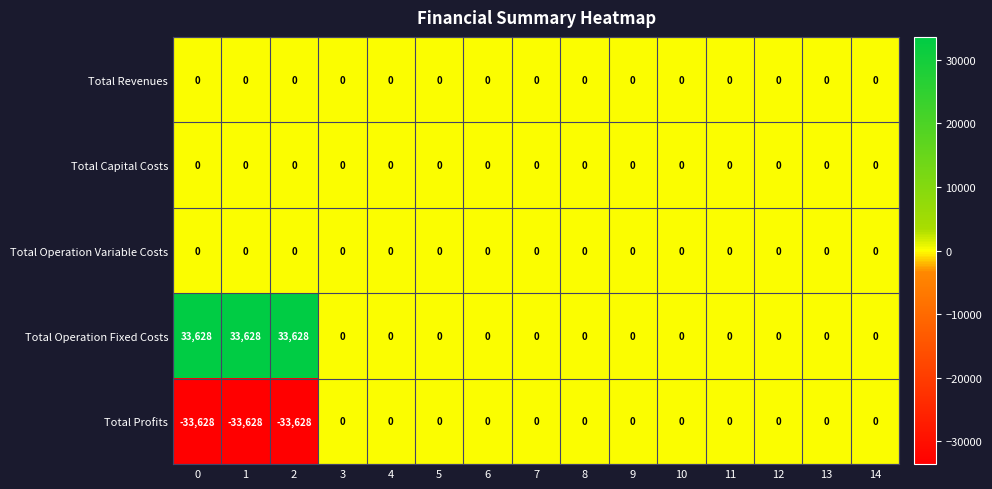

How many distinct data groups are displayed?

5